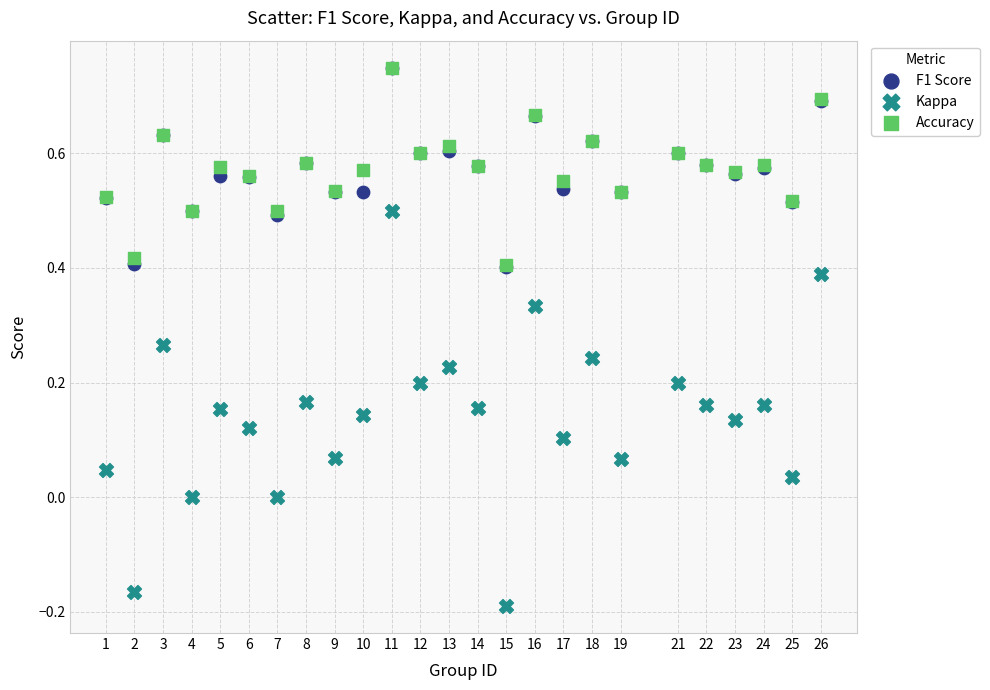

Which series has the largest Y range (max minus min)?

Kappa